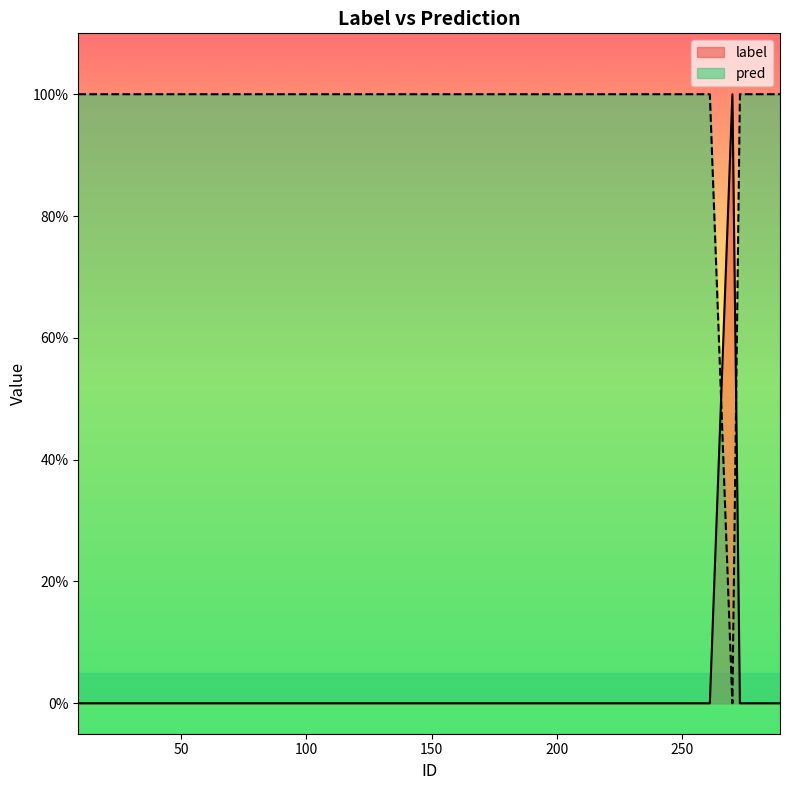

Reading left to right, what are all the values shown in this chart?

label: 0	0	0	0	0	0	0	0	0	0	0	1	0	0	0	0	0	0	0	0	0	0	0	0	0	0	0	0	0	0	0	0	0	0	0	0	0	0	0	0
pred: 1	1	1	1	1	1	1	1	1	1	1	0	1	1	1	1	1	1	1	1	1	1	1	1	1	1	1	1	1	1	1	1	1	1	1	1	1	1	1	1